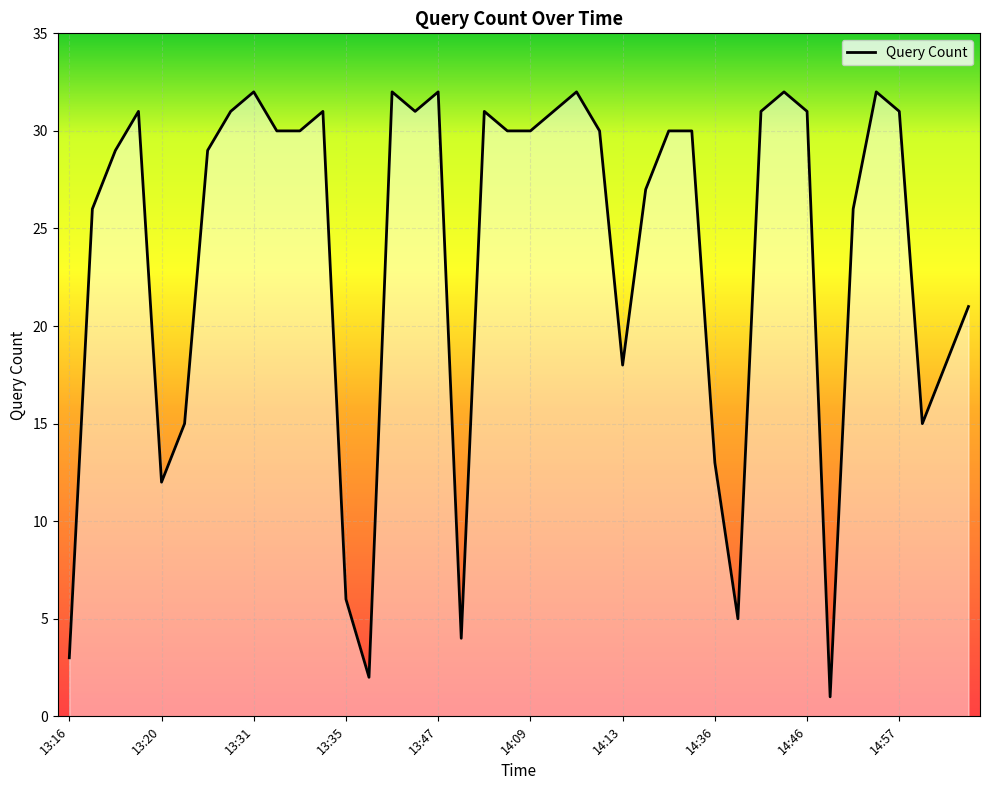

What is the difference between the maximum and minimum values?

31